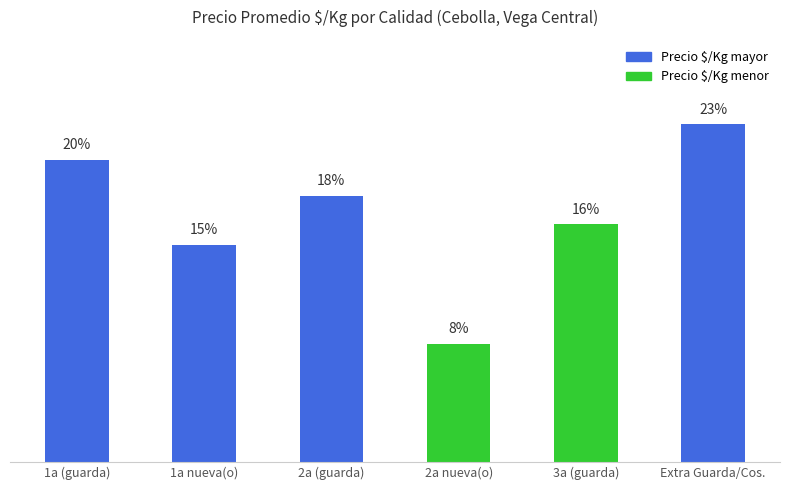

Are the bars horizontal?

No